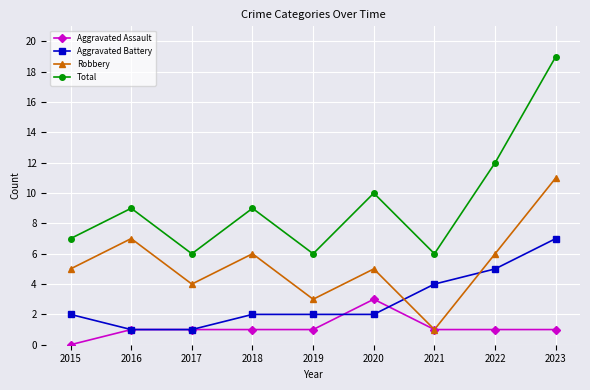

Reading left to right, extract all data points from this chart.

Aggravated Assault: 2015=0	2016=1	2017=1	2018=1	2019=1	2020=3	2021=1	2022=1	2023=1
Aggravated Battery: 2015=2	2016=1	2017=1	2018=2	2019=2	2020=2	2021=4	2022=5	2023=7
Robbery: 2015=5	2016=7	2017=4	2018=6	2019=3	2020=5	2021=1	2022=6	2023=11
Total: 2015=7	2016=9	2017=6	2018=9	2019=6	2020=10	2021=6	2022=12	2023=19